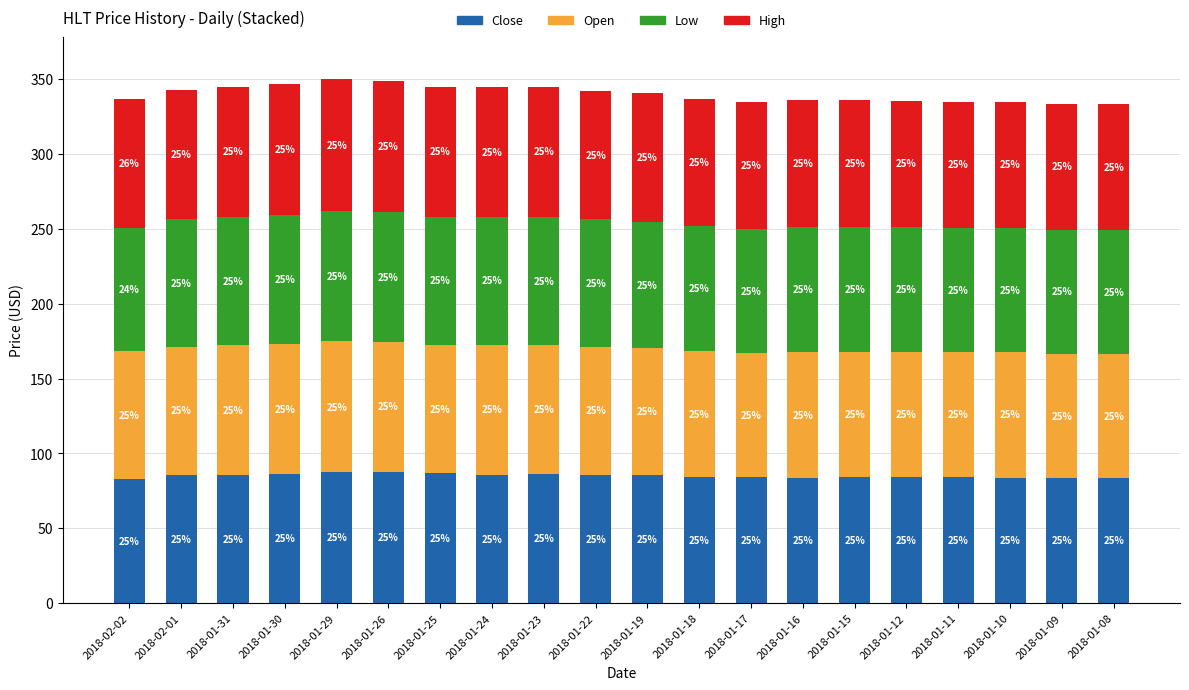

Does the chart contain stacked bars?

Yes